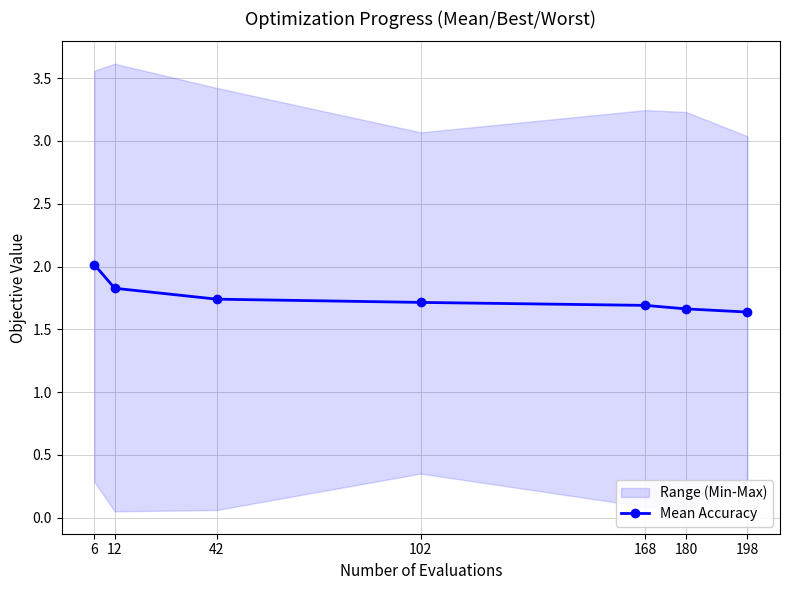

The value at 198 is 0.8. True or false?

False